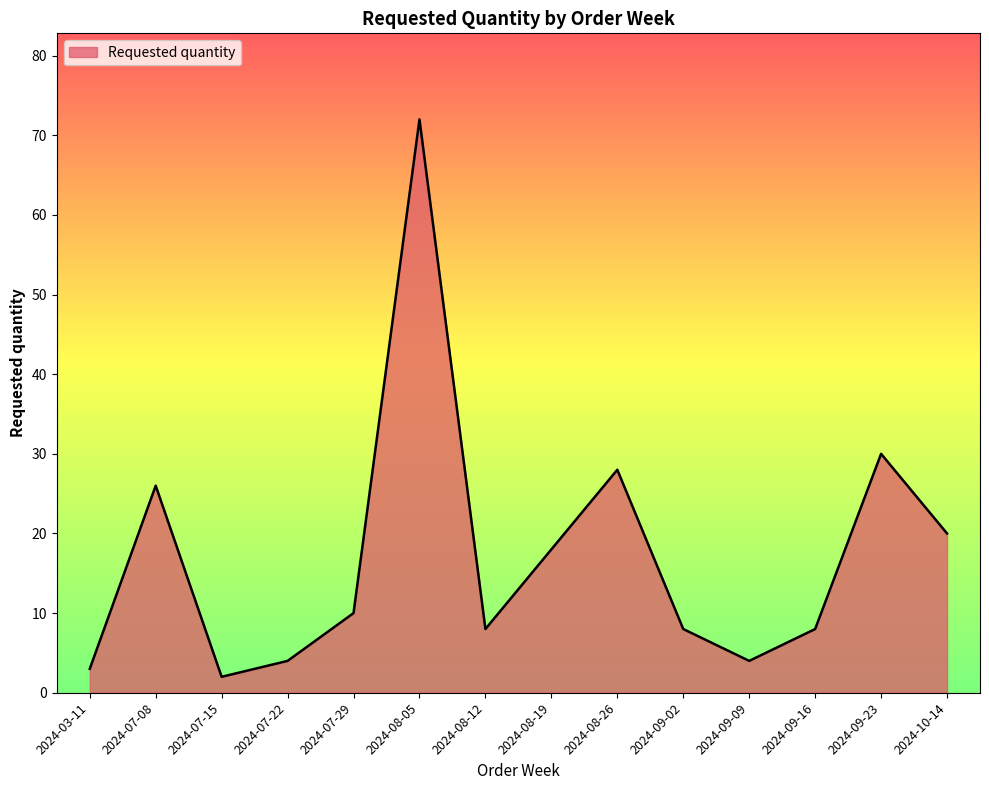

Is it true that the value at 2024-09-23 is 53?

False